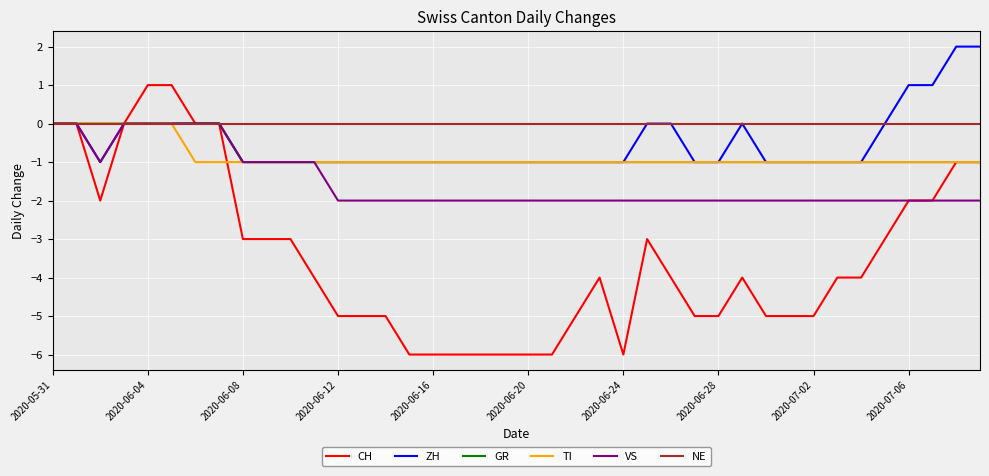

Which series has the largest range (max minus min)?

CH